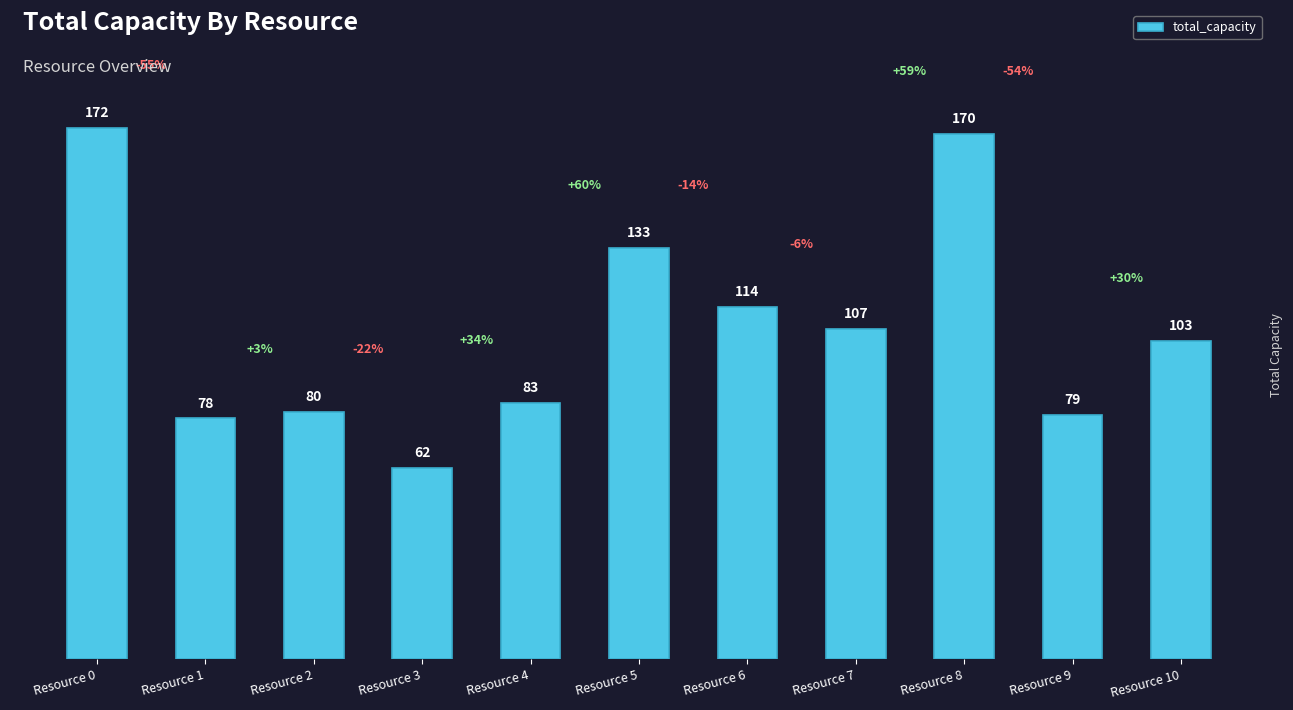

Reading left to right, extract all data points from this chart.

Resource 0=172	Resource 1=78	Resource 2=80	Resource 3=62	Resource 4=83	Resource 5=133	Resource 6=114	Resource 7=107	Resource 8=170	Resource 9=79	Resource 10=103